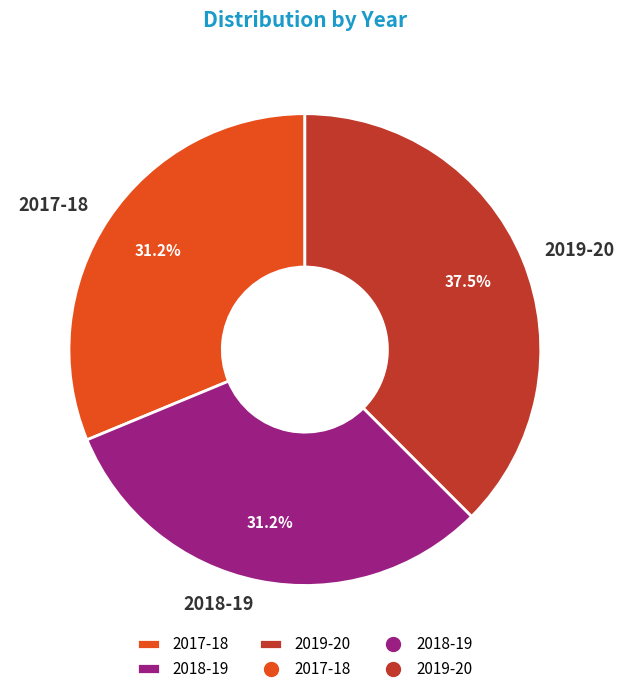

Is there any slice that represents more than half of the pie?

No